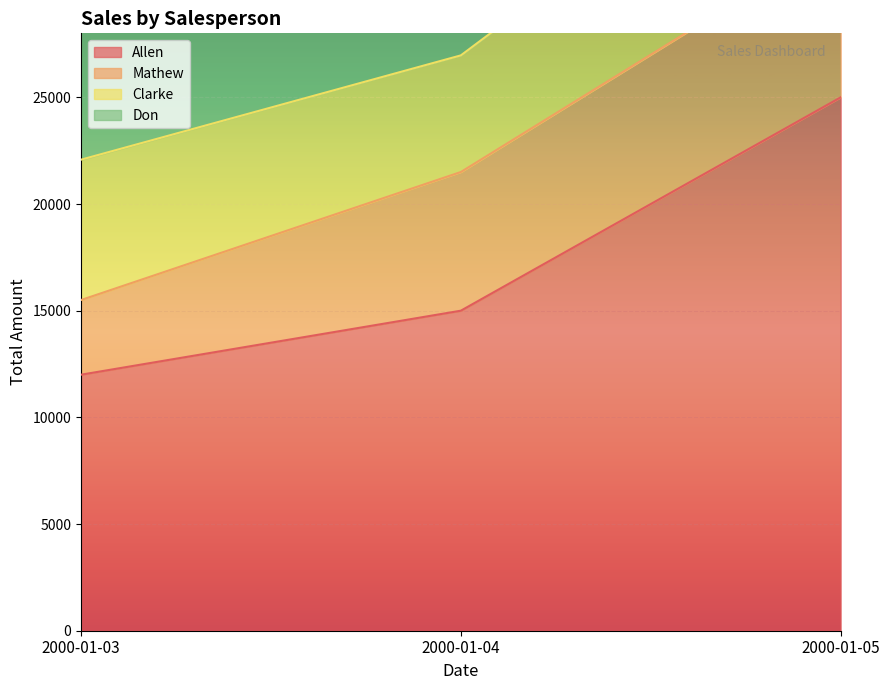

Is the value of Mathew at 2000-01-05 greater than the value of Don at 2000-01-04?

Yes